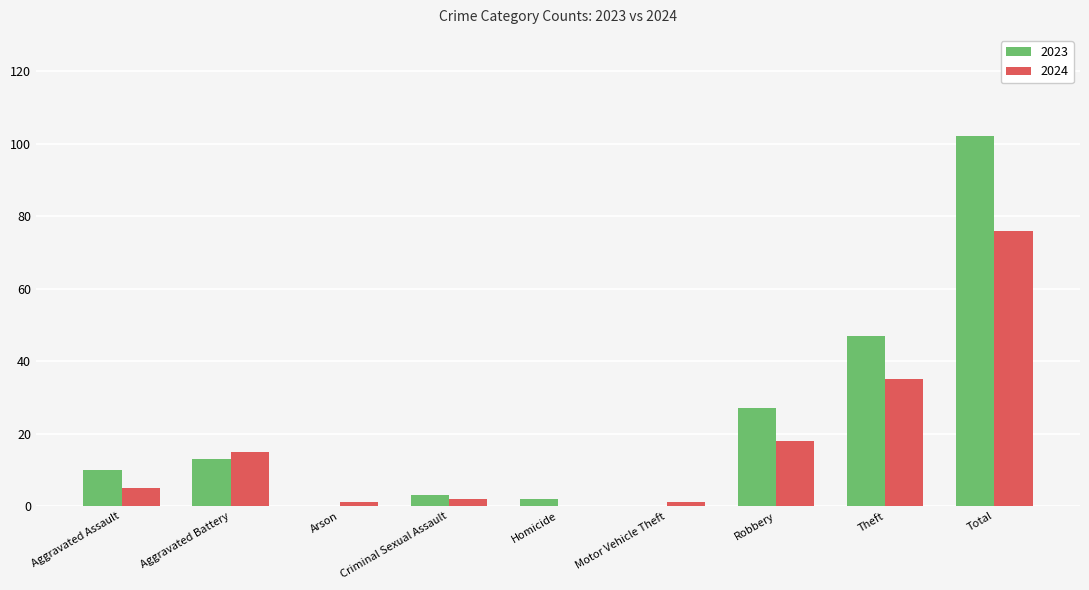

What is the total value across all series at Robbery?

45